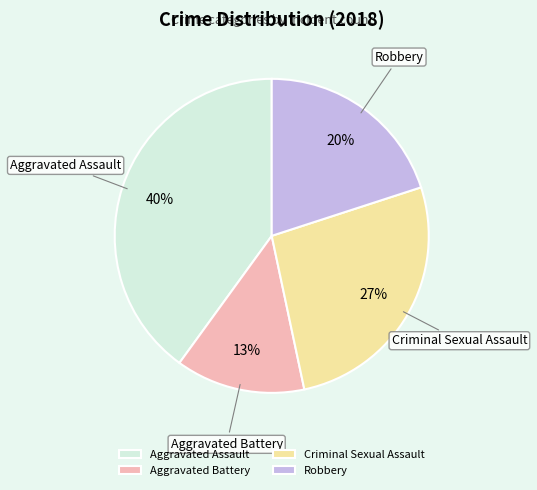

Rank the categories by value from lowest to highest.

Aggravated Battery, Robbery, Criminal Sexual Assault, Aggravated Assault